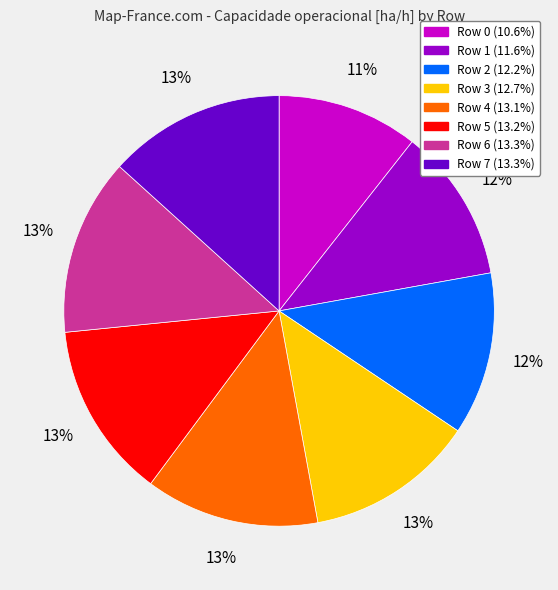

To the nearest percent, what is the difference between the Row 0 and Row 1 slice percentages?

1%